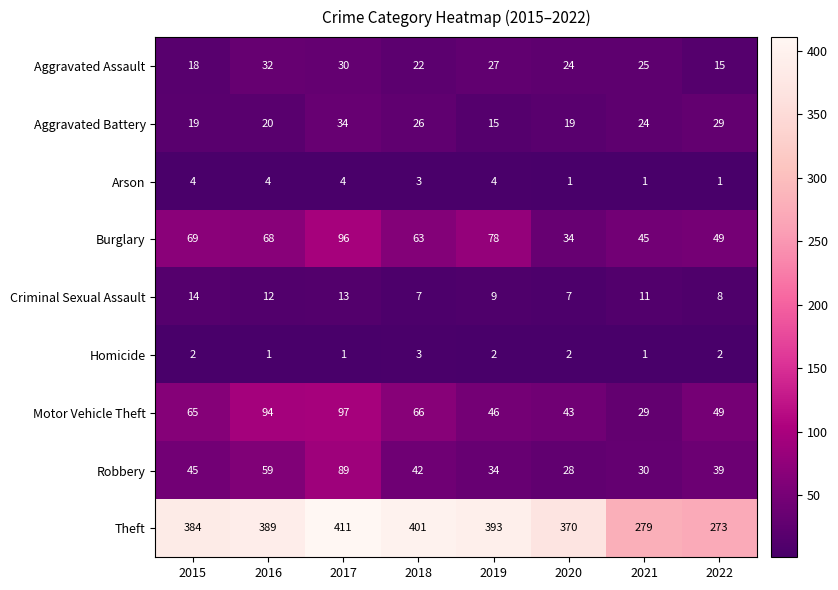

Count the Criminal Sexual Assault values in the range 8 to 13.

5